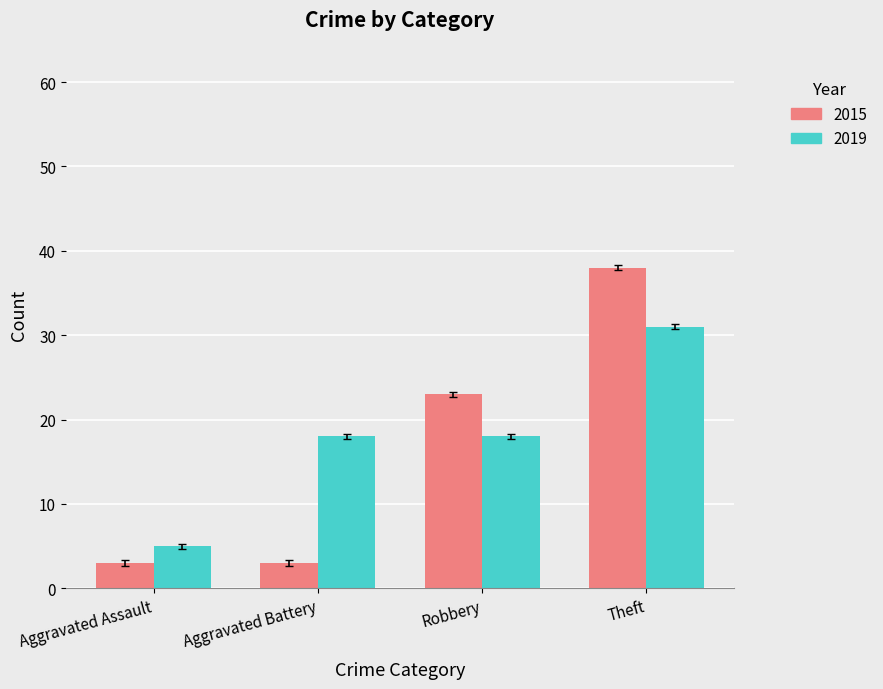

What is the approximate value of 2019 at Aggravated Assault?

5